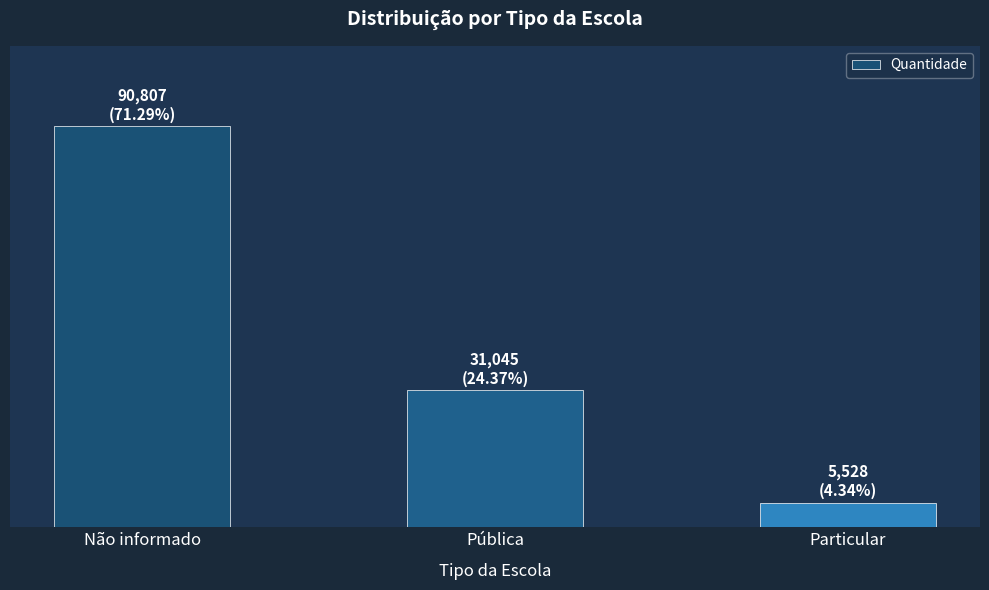

What is the smallest value displayed?

5528